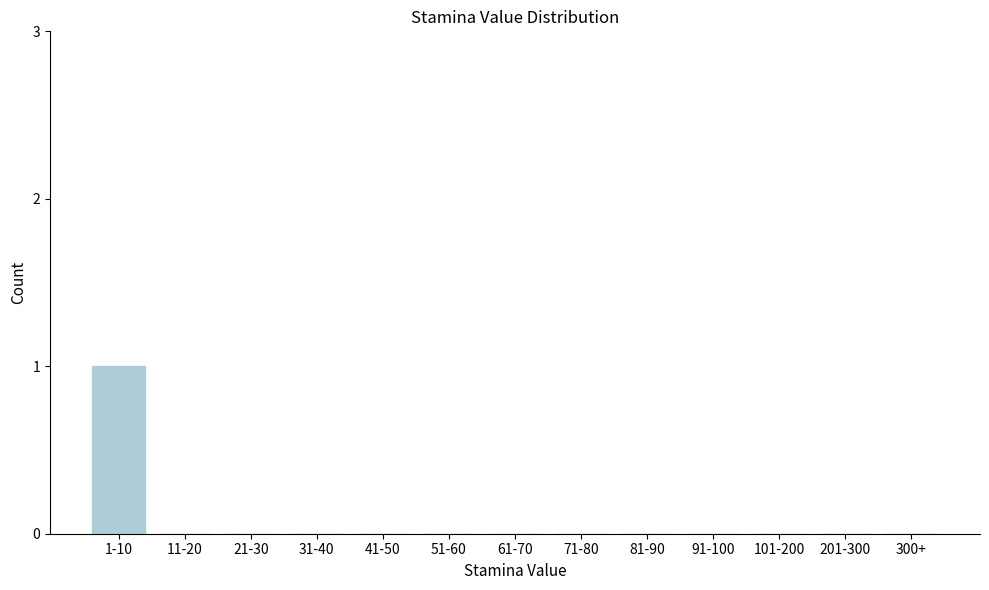

Reading right to left, what are all the values shown in this chart?

300+=0	201-300=0	101-200=0	91-100=0	81-90=0	71-80=0	61-70=0	51-60=0	41-50=0	31-40=0	21-30=0	11-20=0	1-10=1